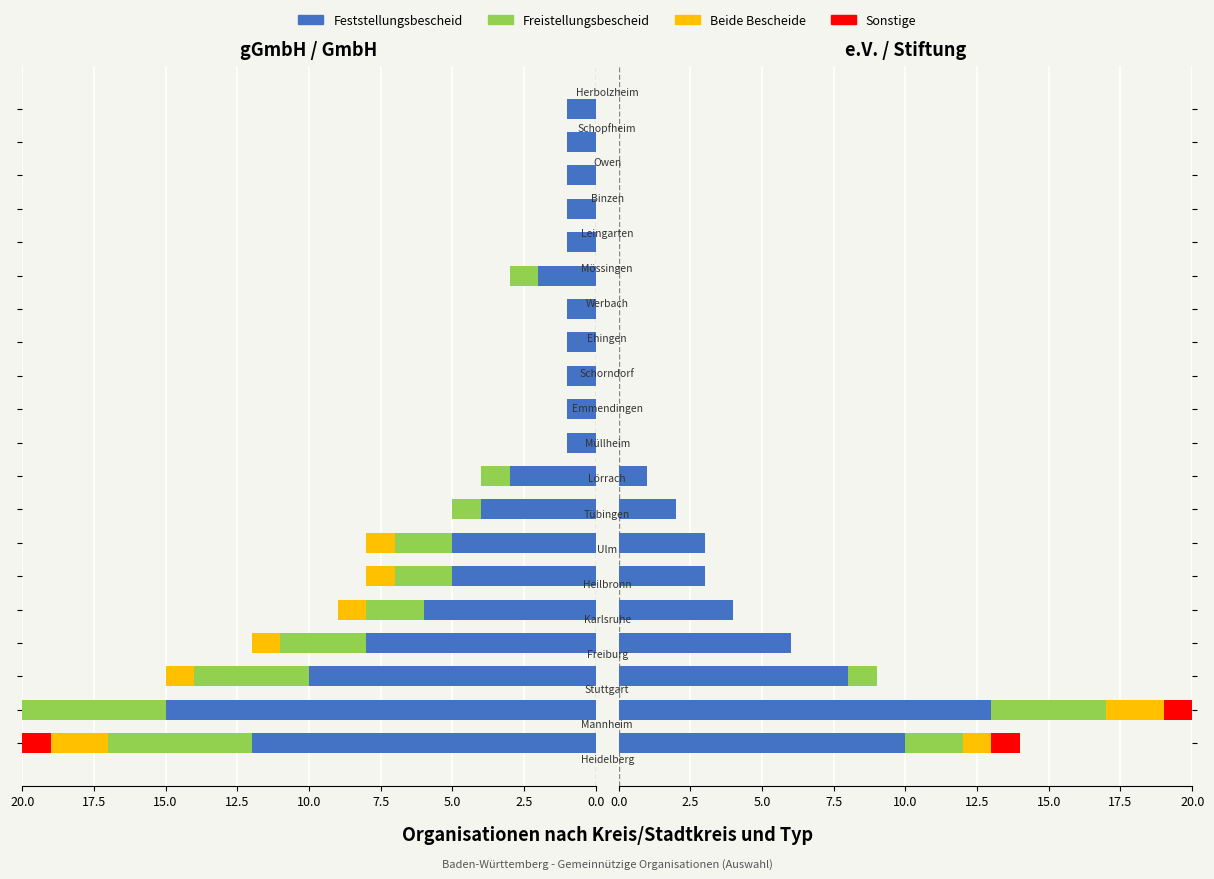

The value of Freistellungsbescheid at 10.0 is 2. True or false?

False